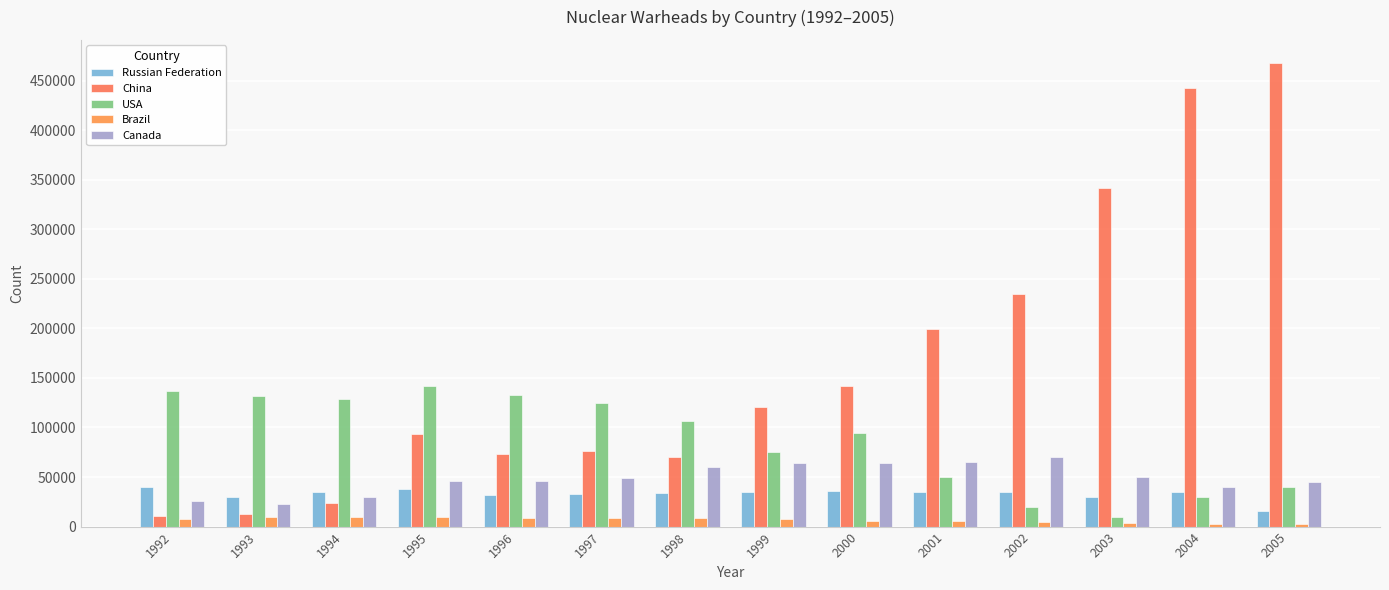

How many values in the Canada series are below 49000?

7